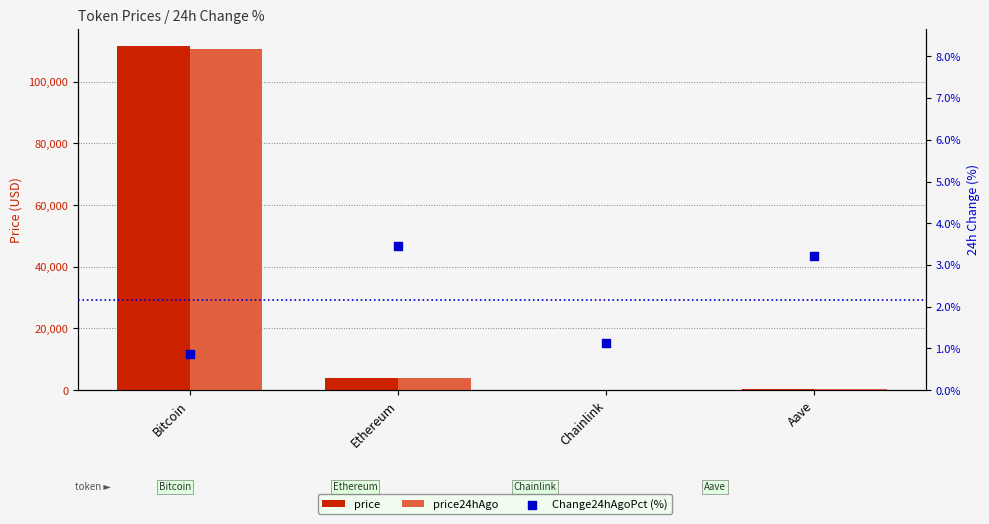

At which category is the sum across all series the highest?

Bitcoin